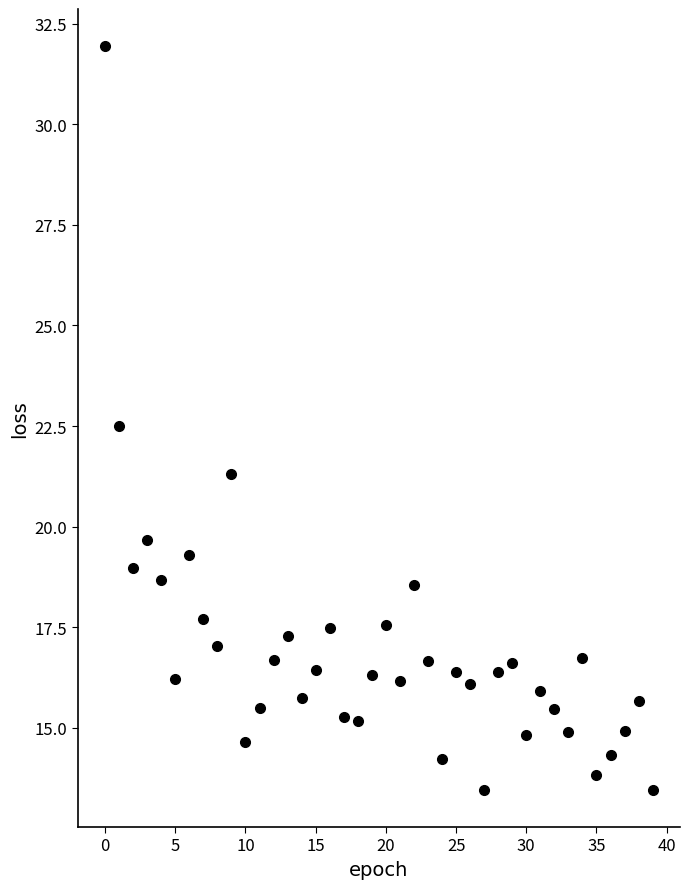

What is the range of Y values (max minus min)?

18.5